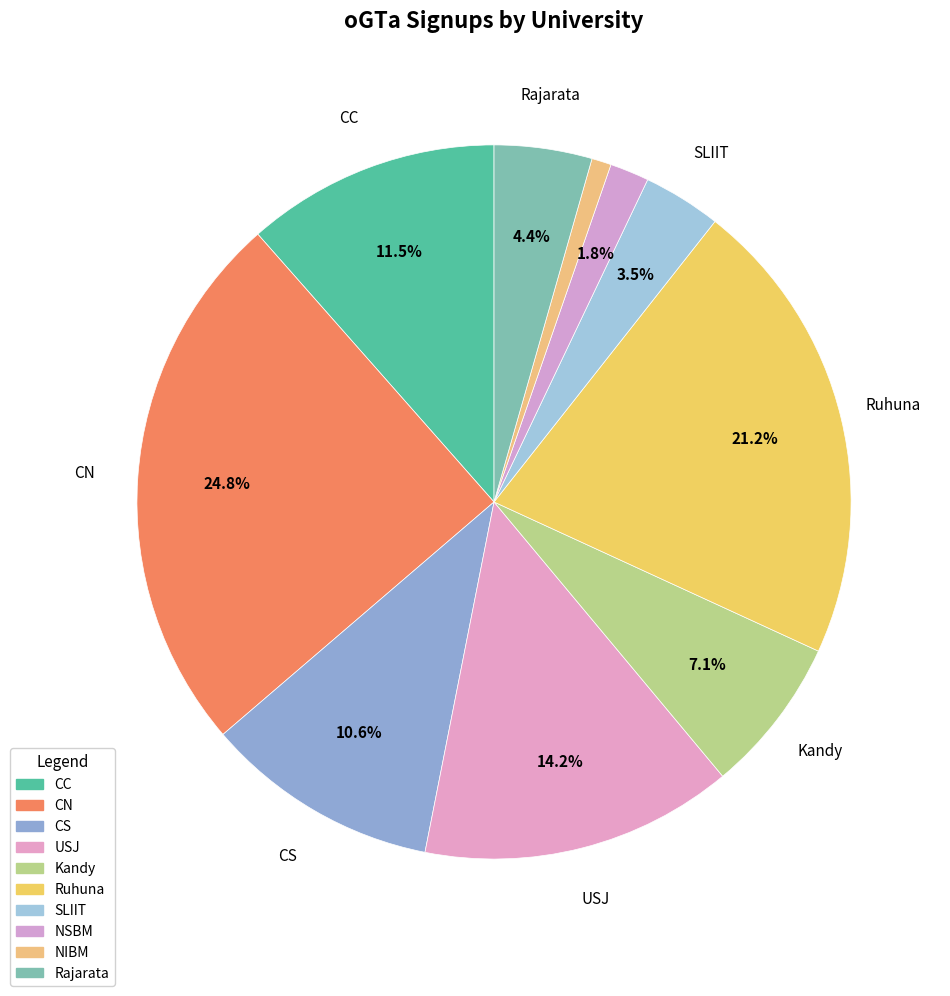

What is the smallest slice in the pie chart?

NIBM